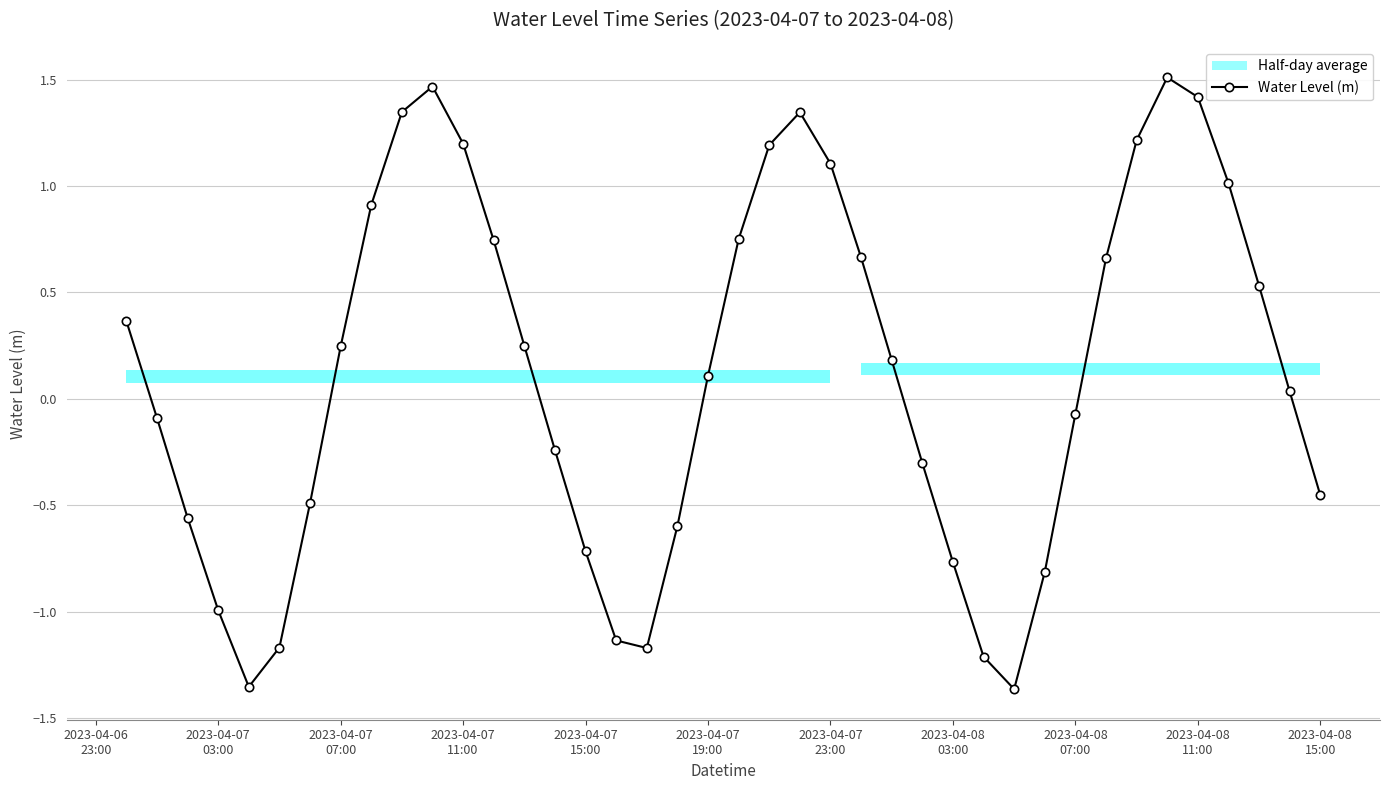

True or false: Water Level (m) has more than 2 points higher than both neighbors.

True